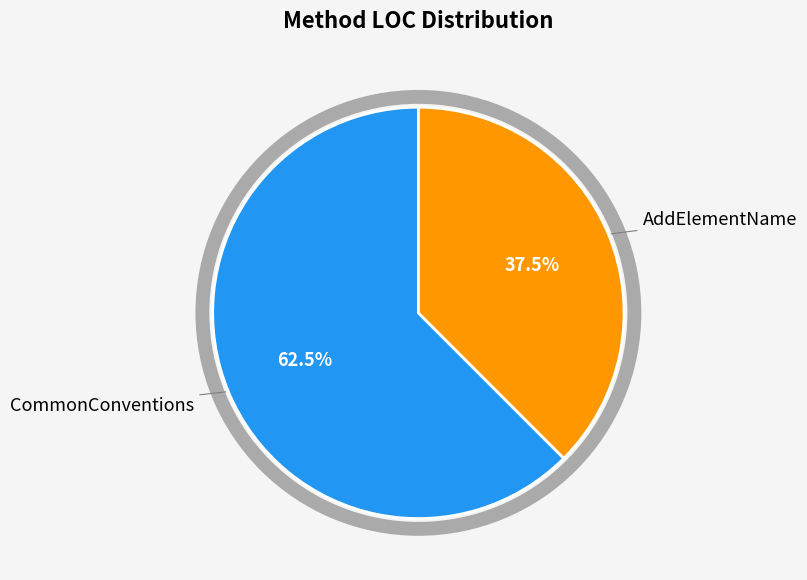

Count the number of slices in the pie.

2